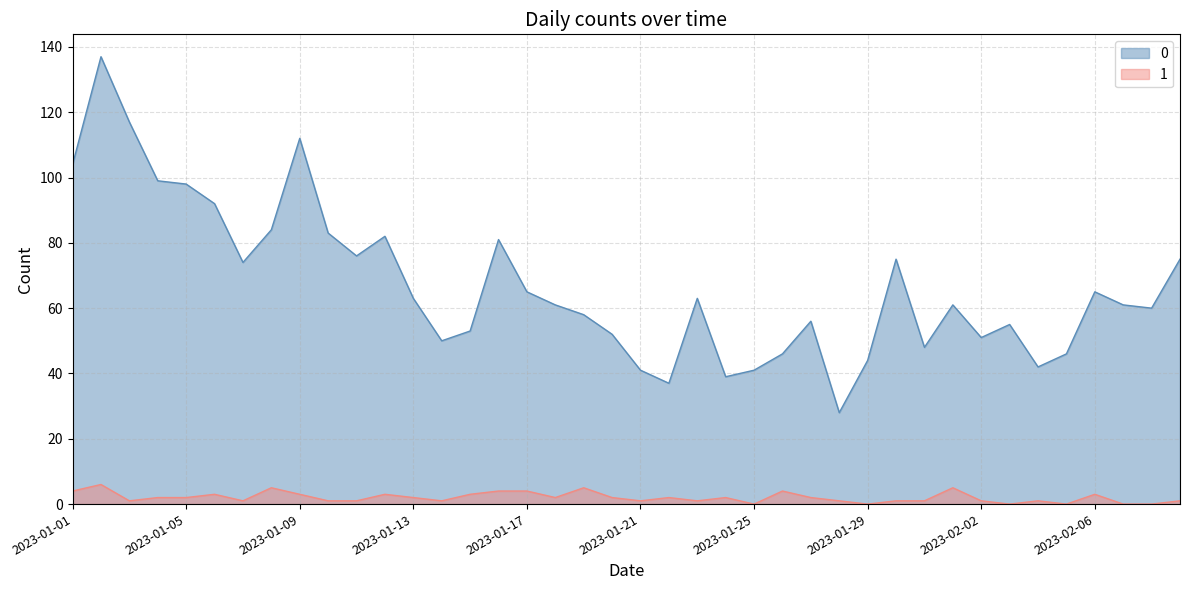

Which category has the lowest value across all series?

2023-01-25